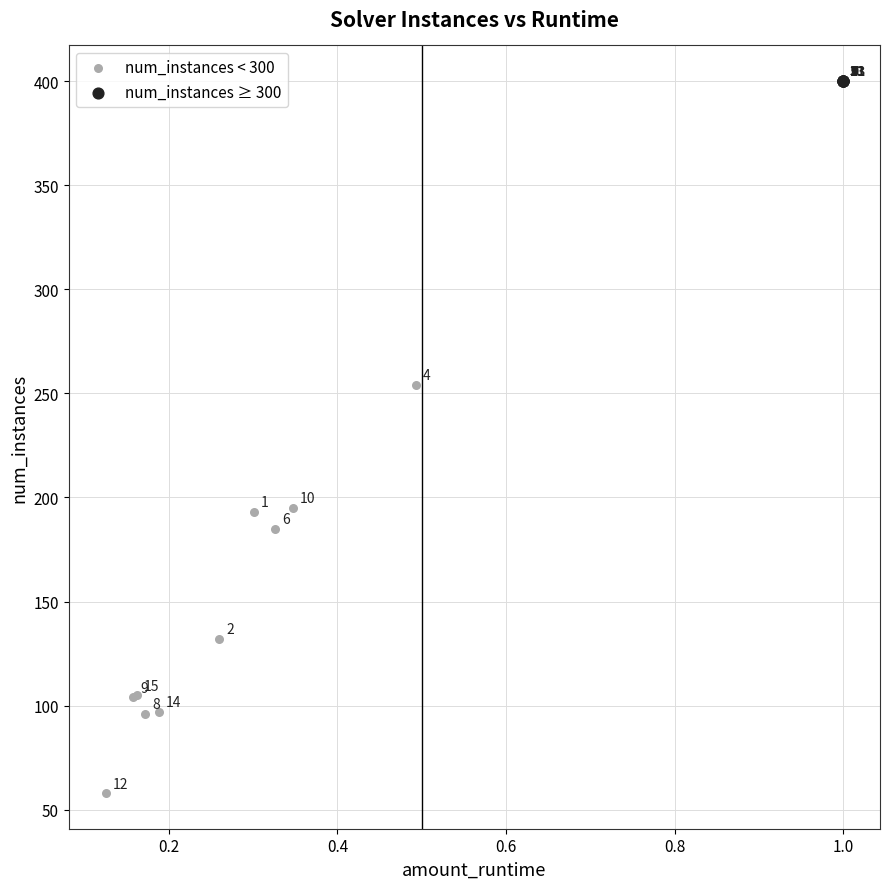

Which series contains the lowest Y value?

num_instances < 300